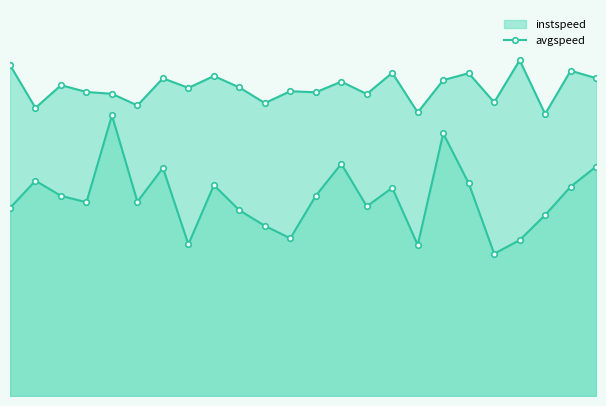

What is the difference between the highest and lowest values at 23.0?

3.5